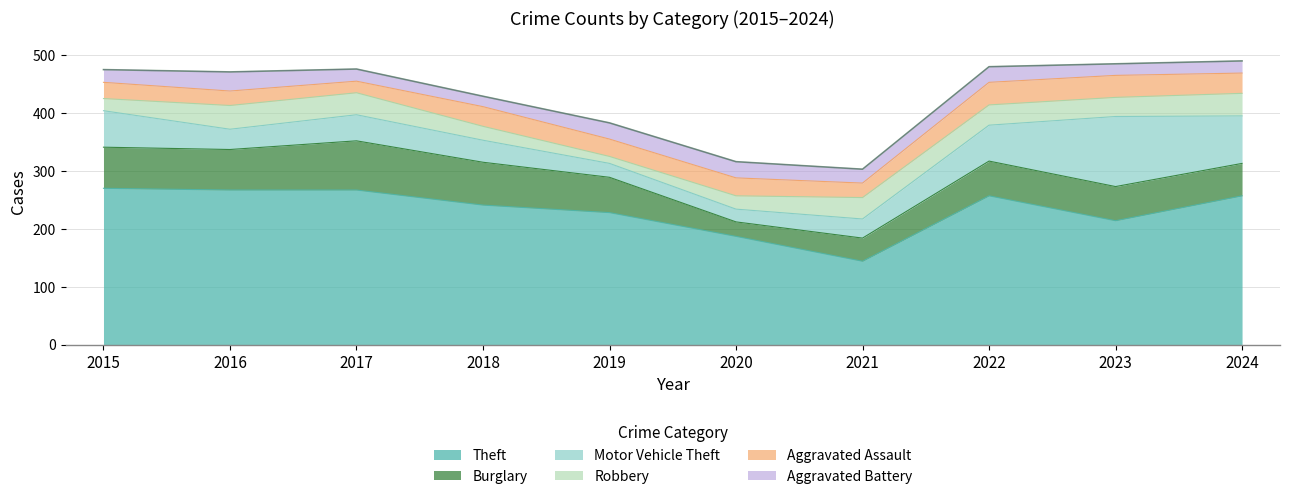

Which series ends up on top after the final intersection of Burglary and Aggravated Battery?

Burglary